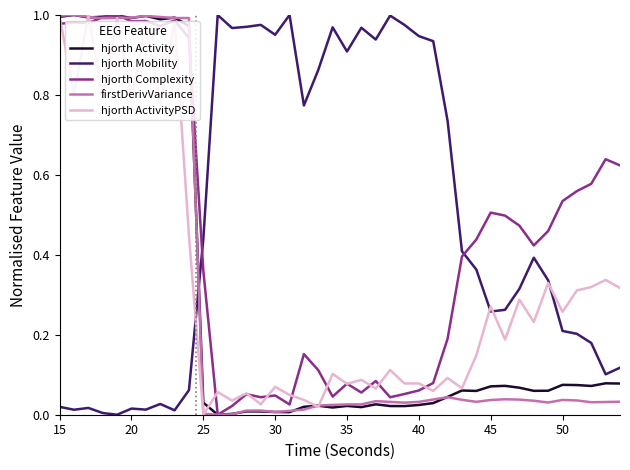

Which series ends up on top after the final intersection of hjorth Complexity and hjorth Mobility?

hjorth Complexity